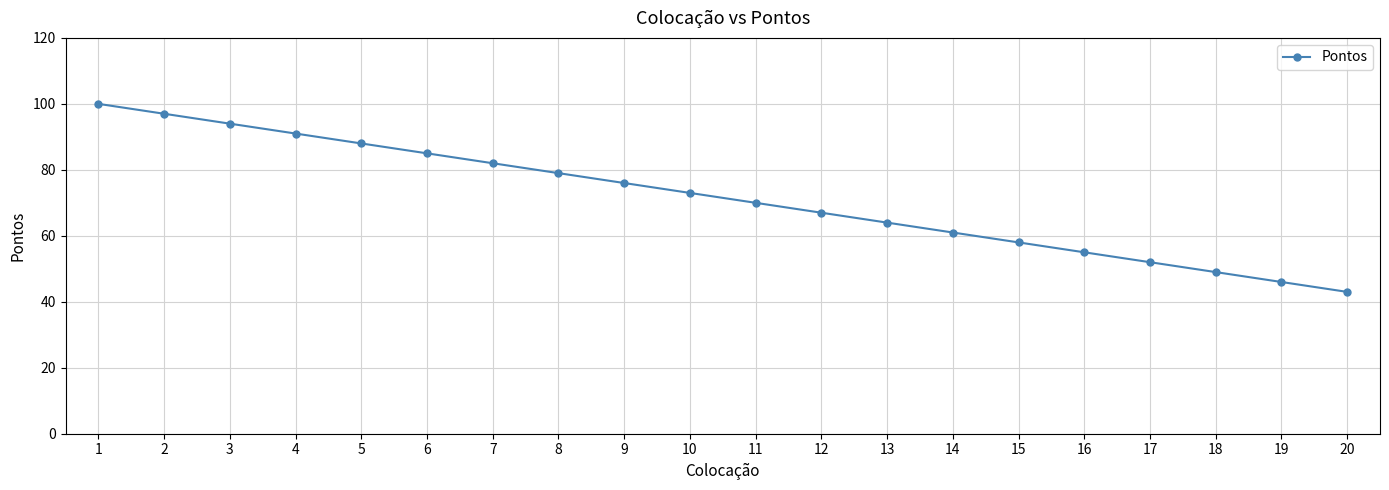

Is it true that the value at 17 is 94?

False